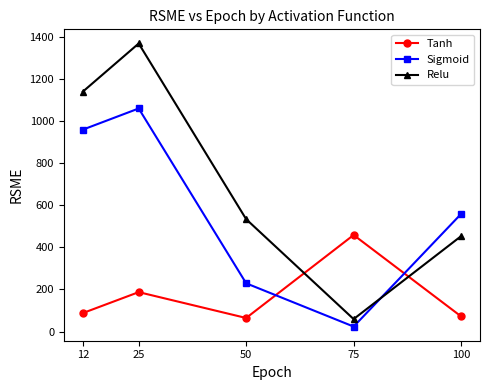

How many values in the Relu series exceed 533?

3